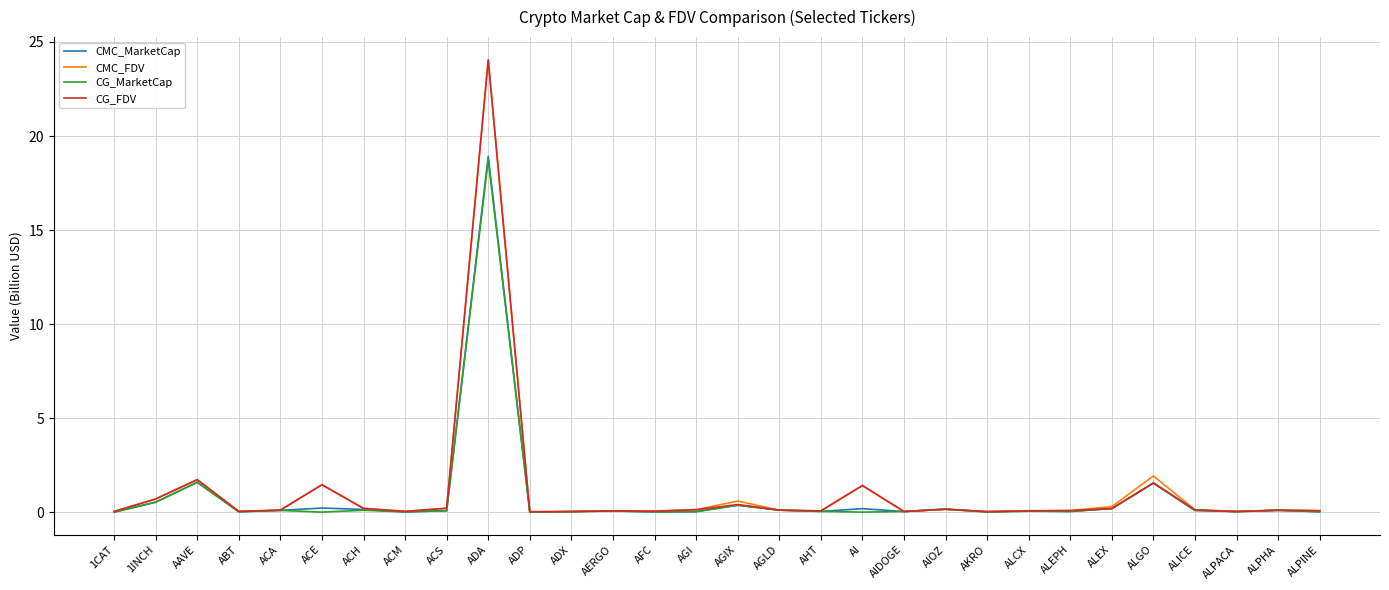

Which series has the largest range (max minus min)?

CMC_FDV